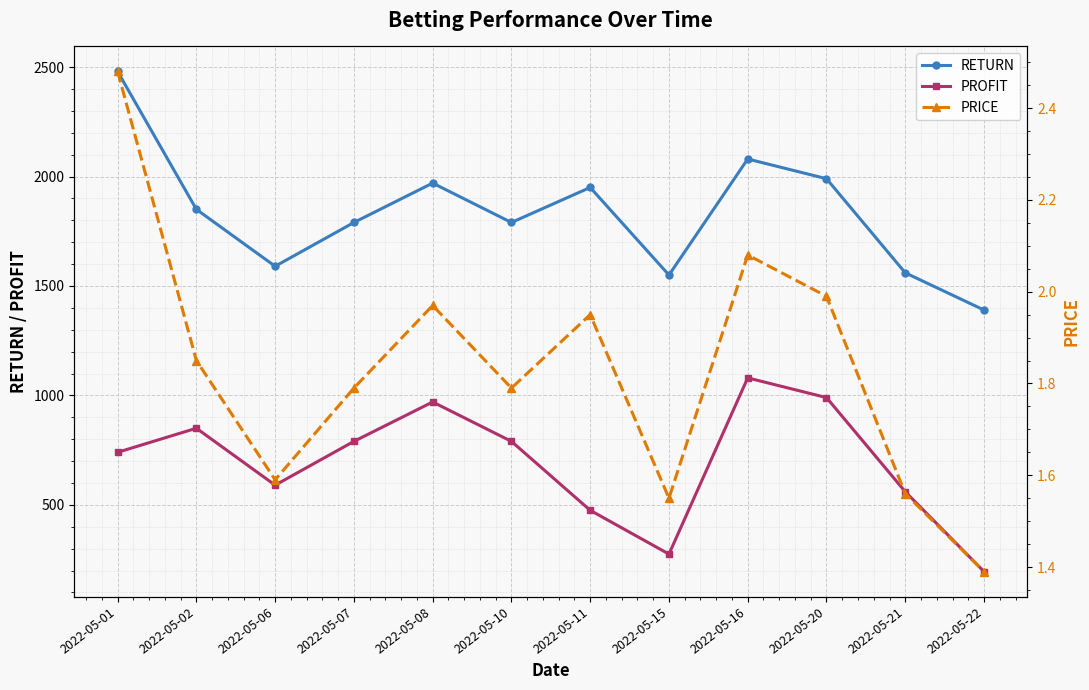

Which category has the highest value in the RETURN series?

2022-05-01